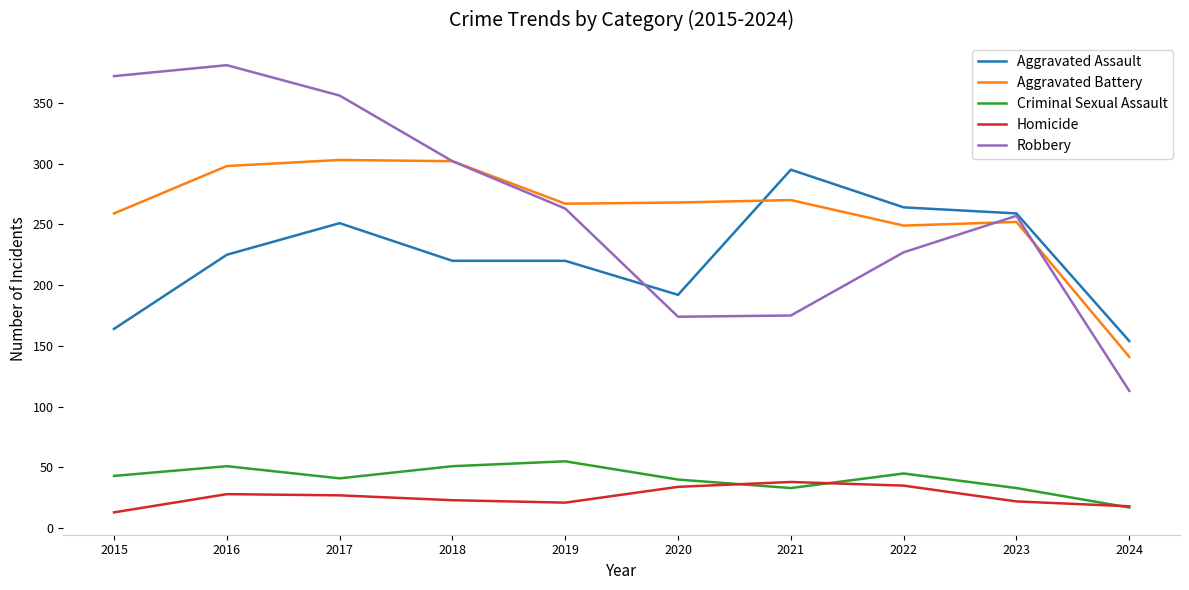

At how many categories does at least one series exceed 210?

9